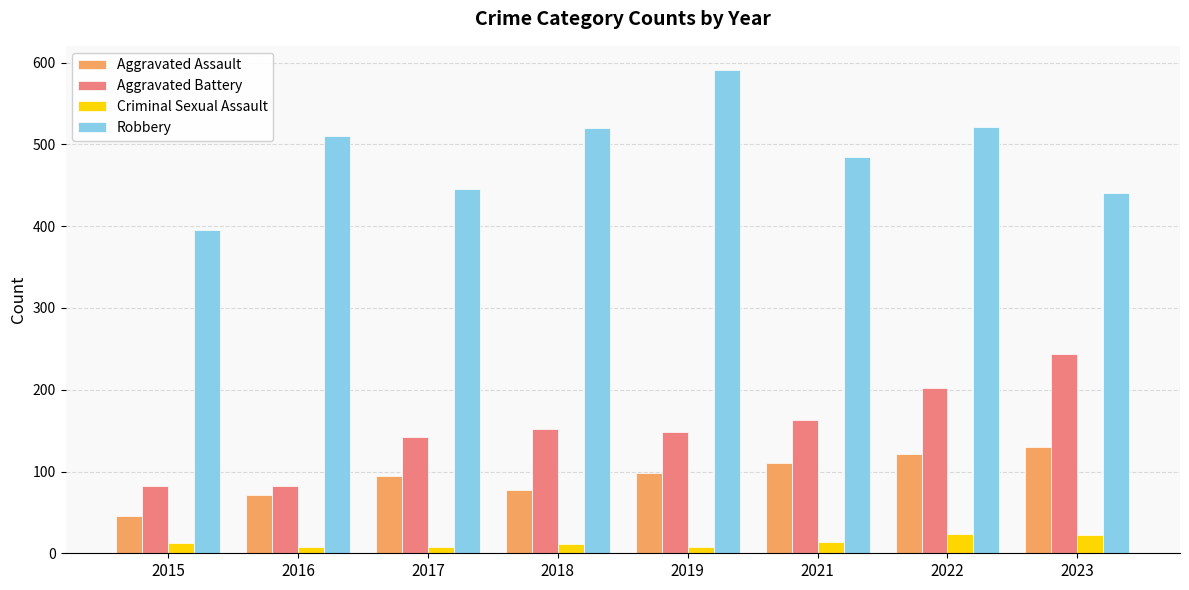

At which label is Aggravated Battery closest to 163?

2021